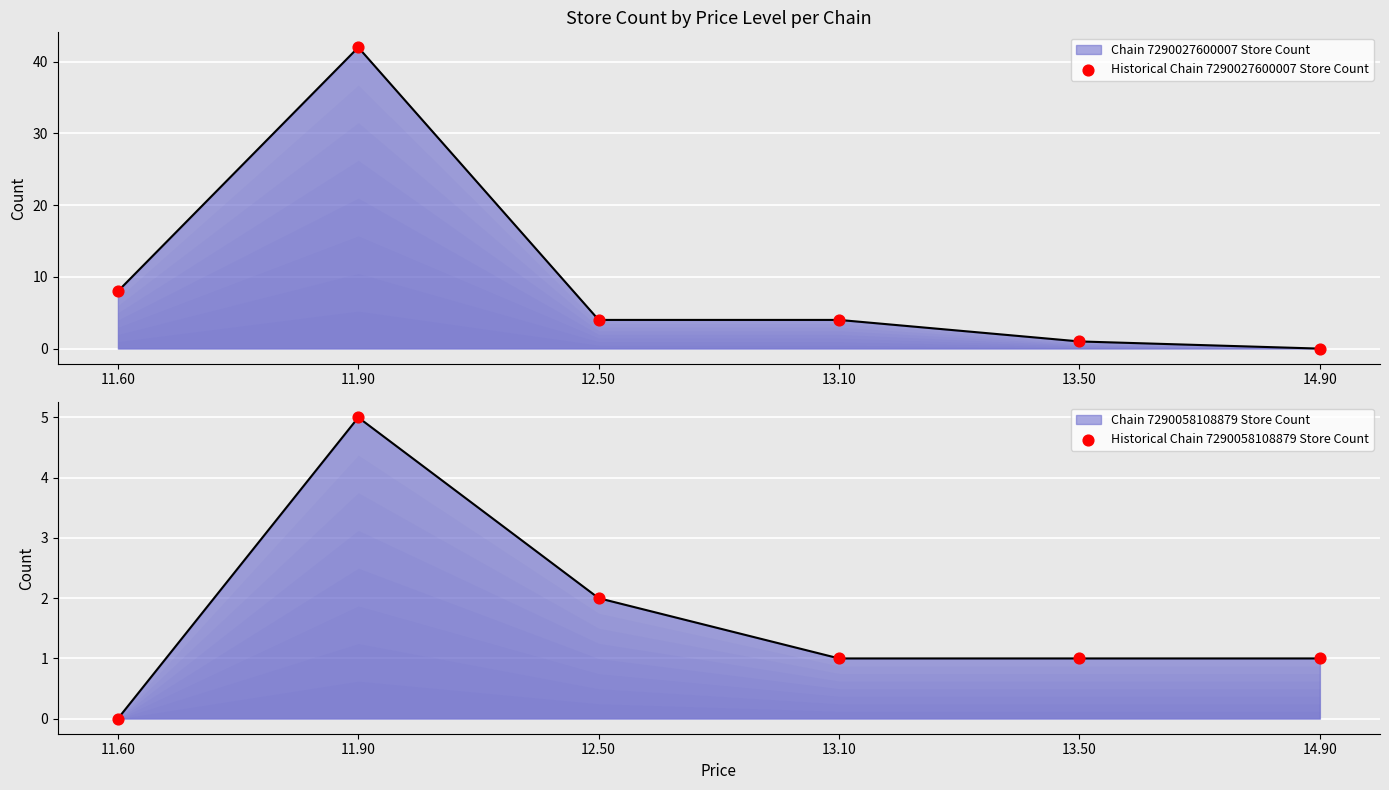

Which series has the largest total across all categories?

Historical Chain 7290027600007 Store Count